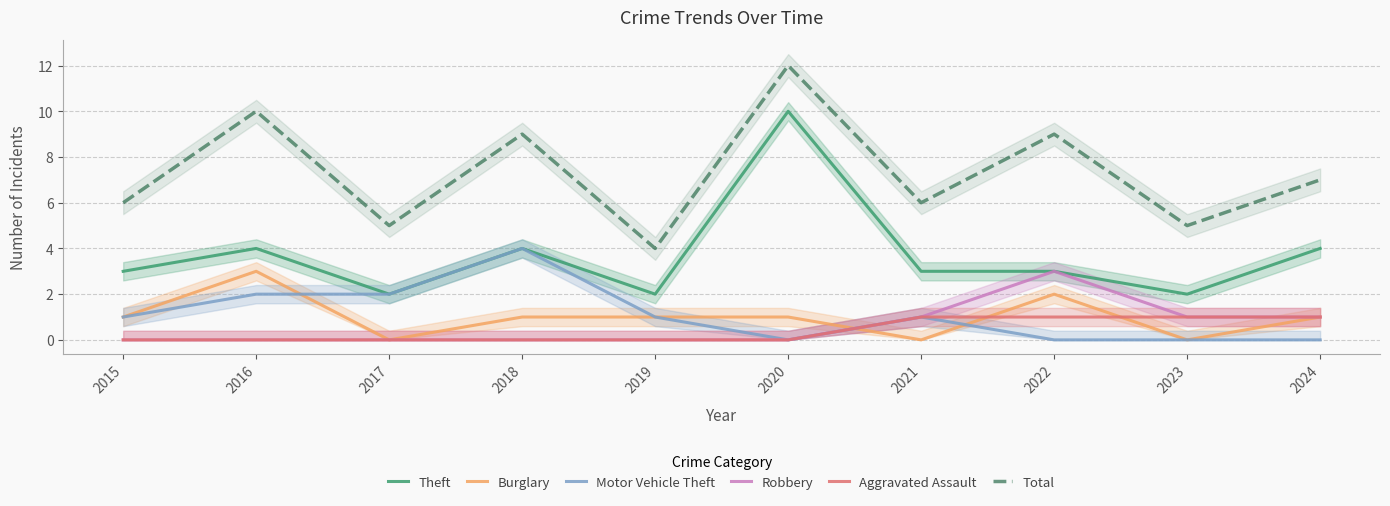

Which series ends up on top after the final intersection of Aggravated Assault and Burglary?

Aggravated Assault